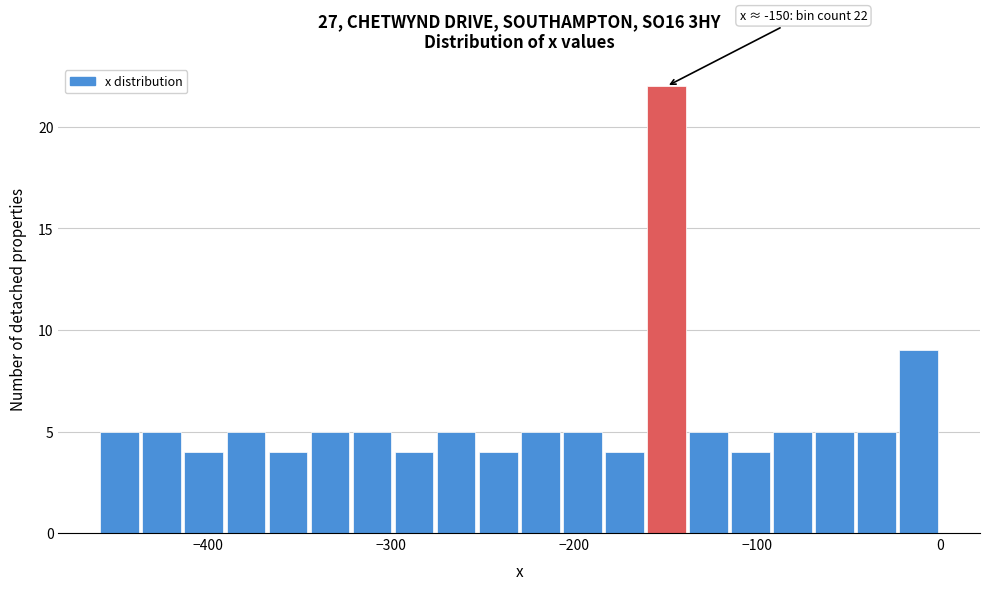

Read against the x-axis, roughly where is the centre of the tallest bar?

-150